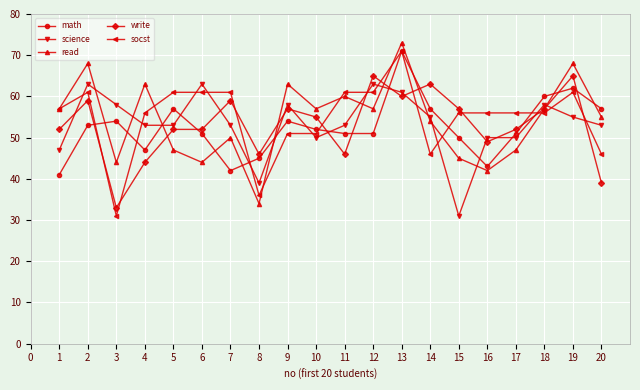

Which series has the largest range (max minus min)?

socst